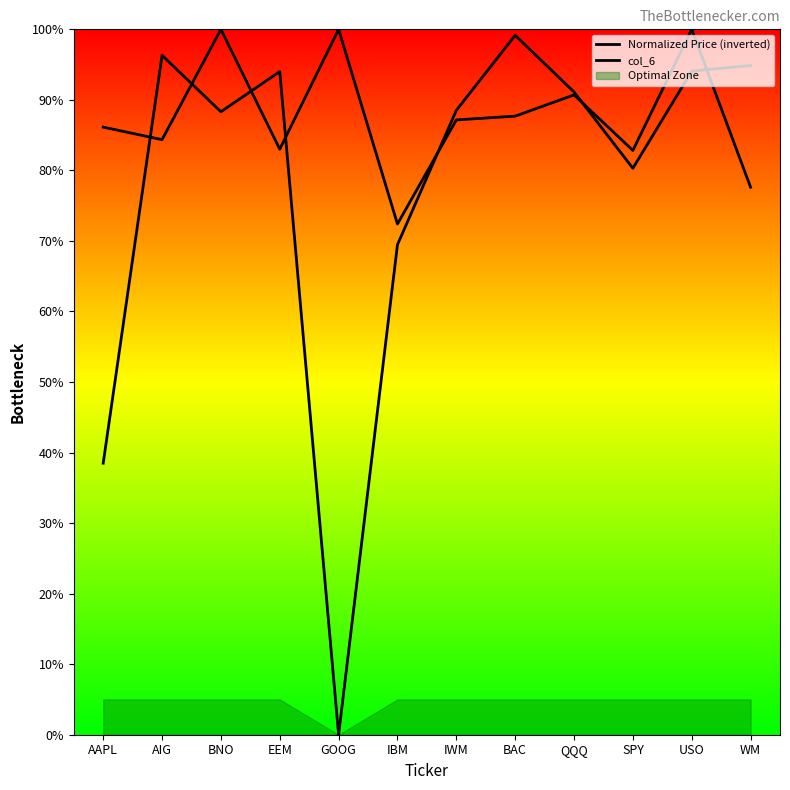

What position from the right is EEM?

9